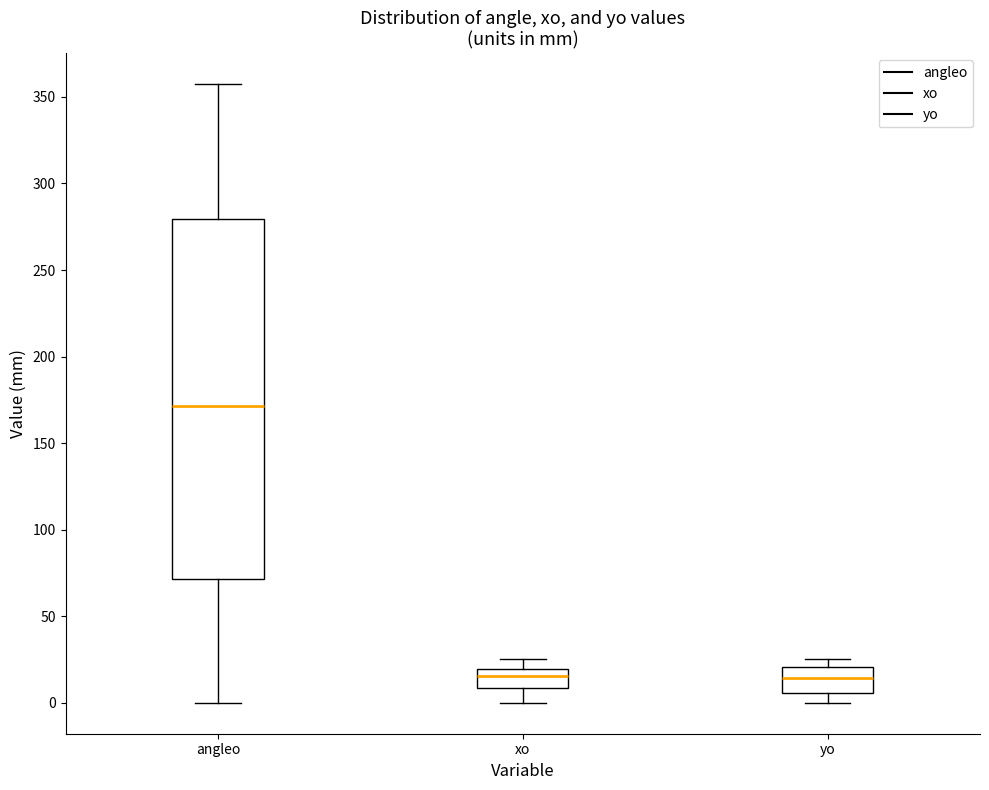

Which box is the tallest, from its lower edge to its upper edge?

angleo